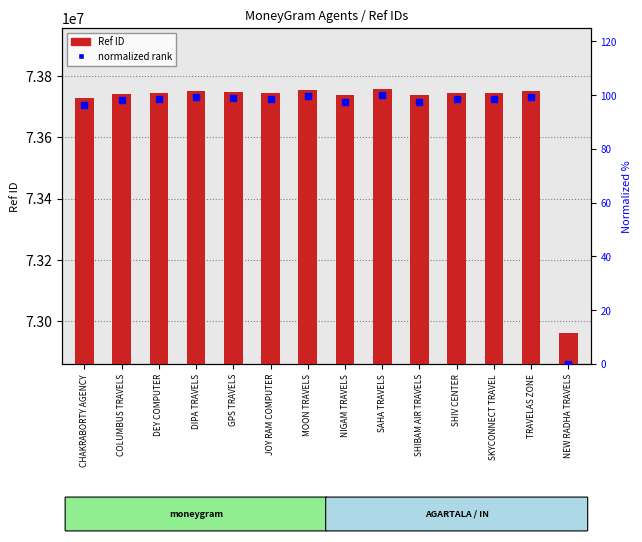

At how many categories does at least one series exceed 31290127?

14